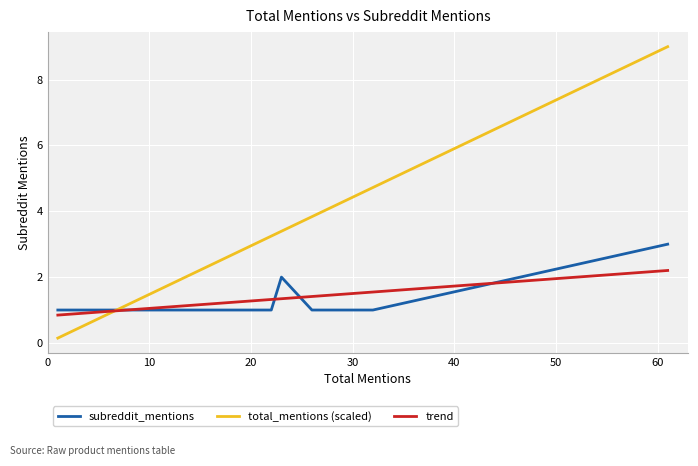

What is the value of the subreddit_mentions point at the 5th from the left?

1.0